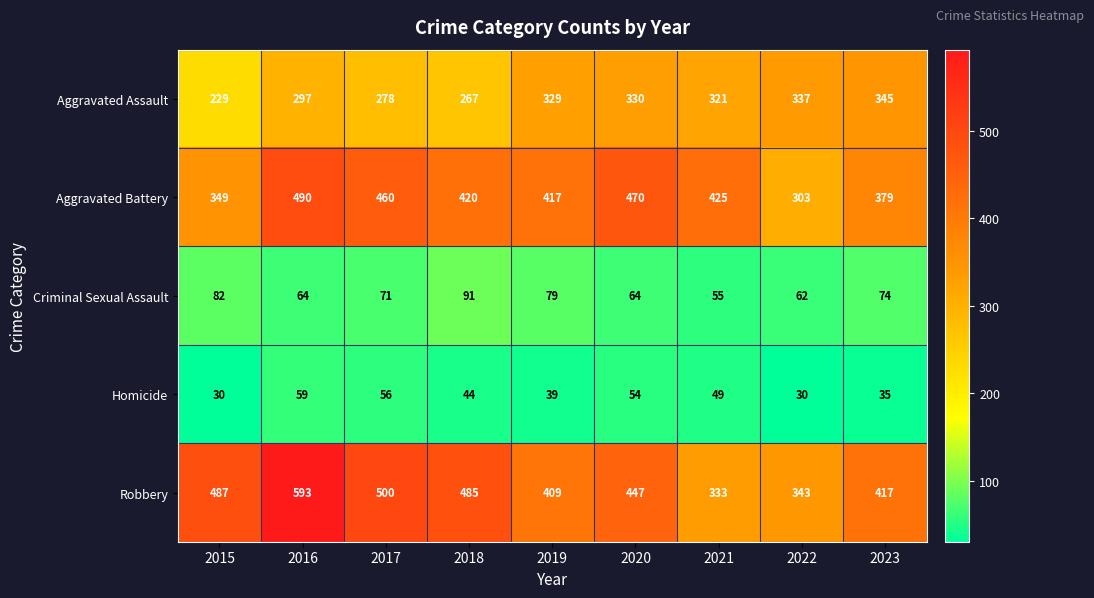

At which label is Criminal Sexual Assault closest to 73?

2023